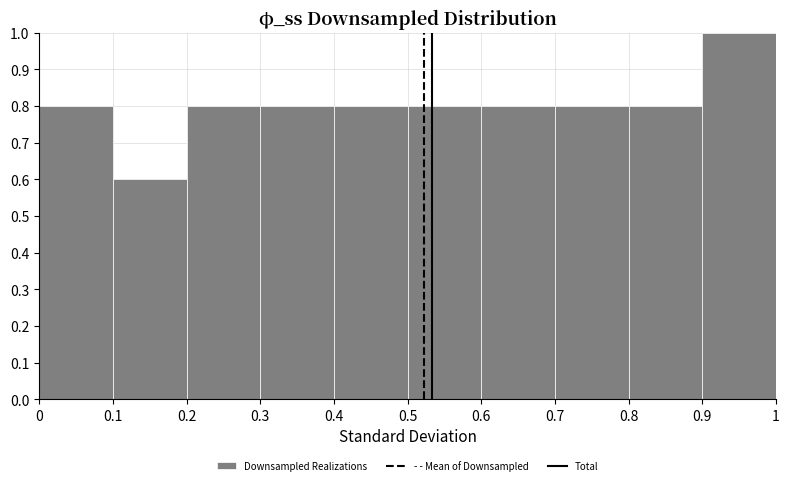

Over which range of the x-axis is the bar tallest?

0.9 to 1